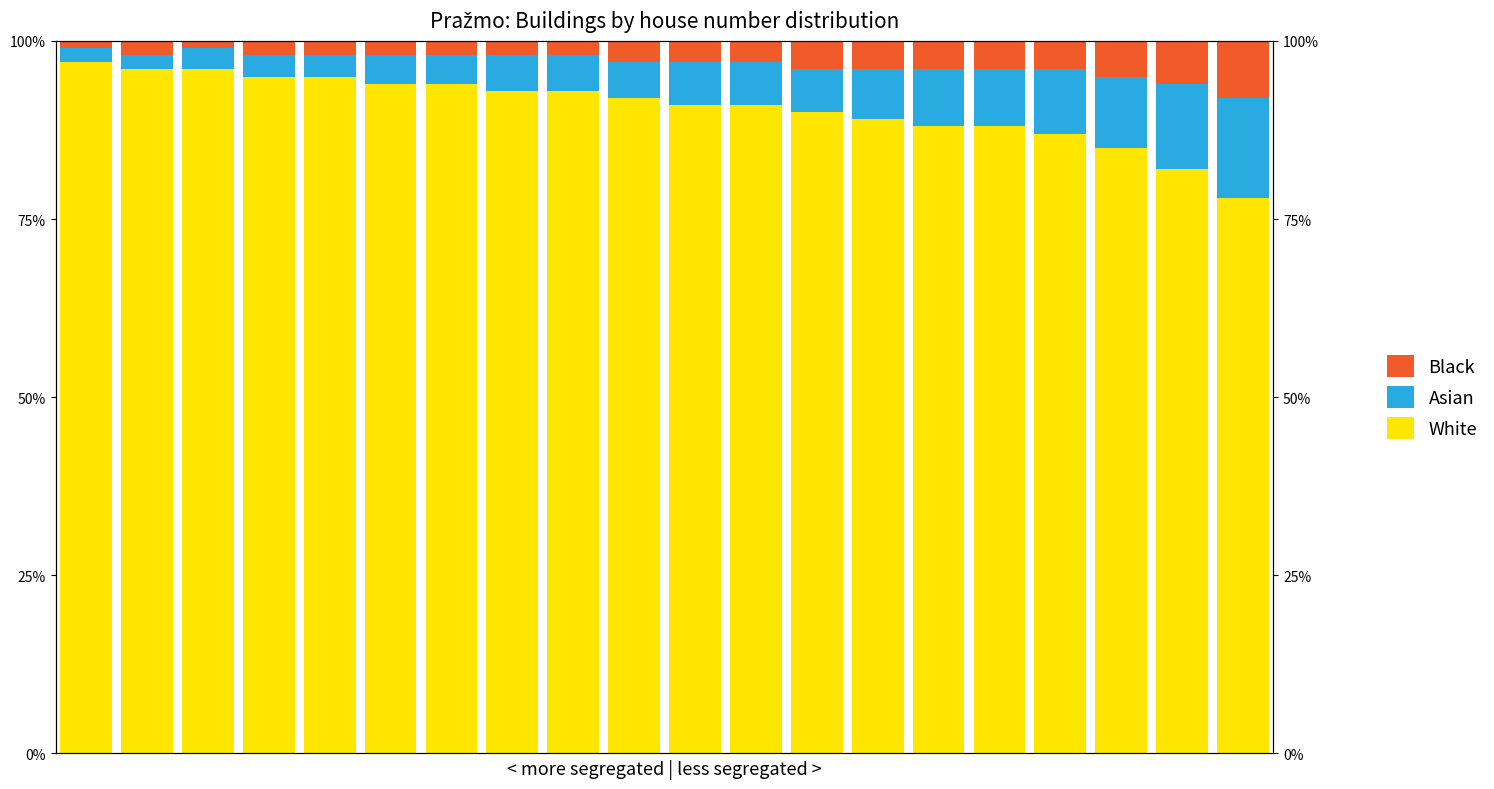

What is the sum of the Black values at 2 and 16?

5